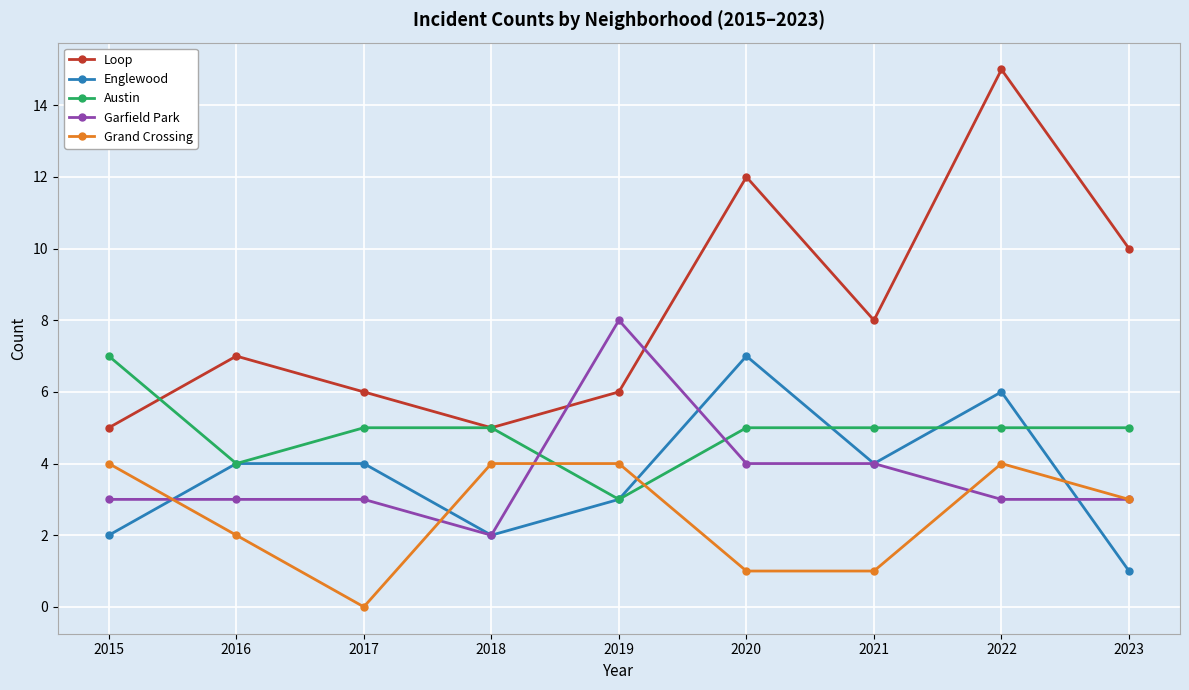

Rank the series at 2015 from highest to lowest value.

Austin, Loop, Grand Crossing, Garfield Park, Englewood